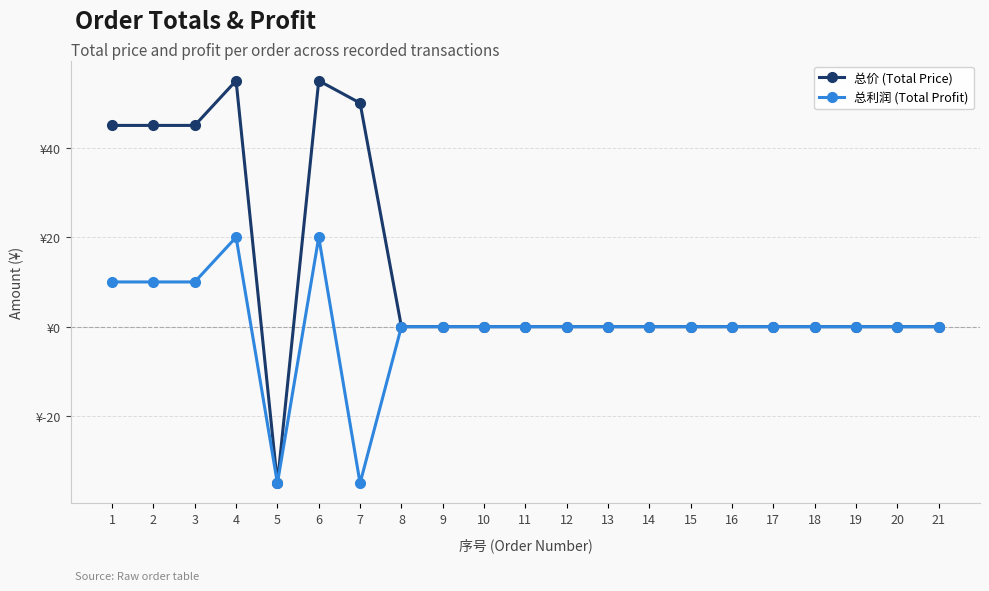

At 1, list the series in order from smallest to largest.

总利润 (Total Profit), 总价 (Total Price)